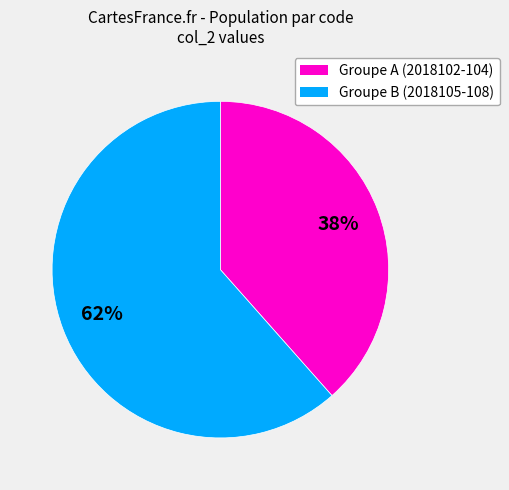

To the nearest percent, what is the average slice percentage?

50%